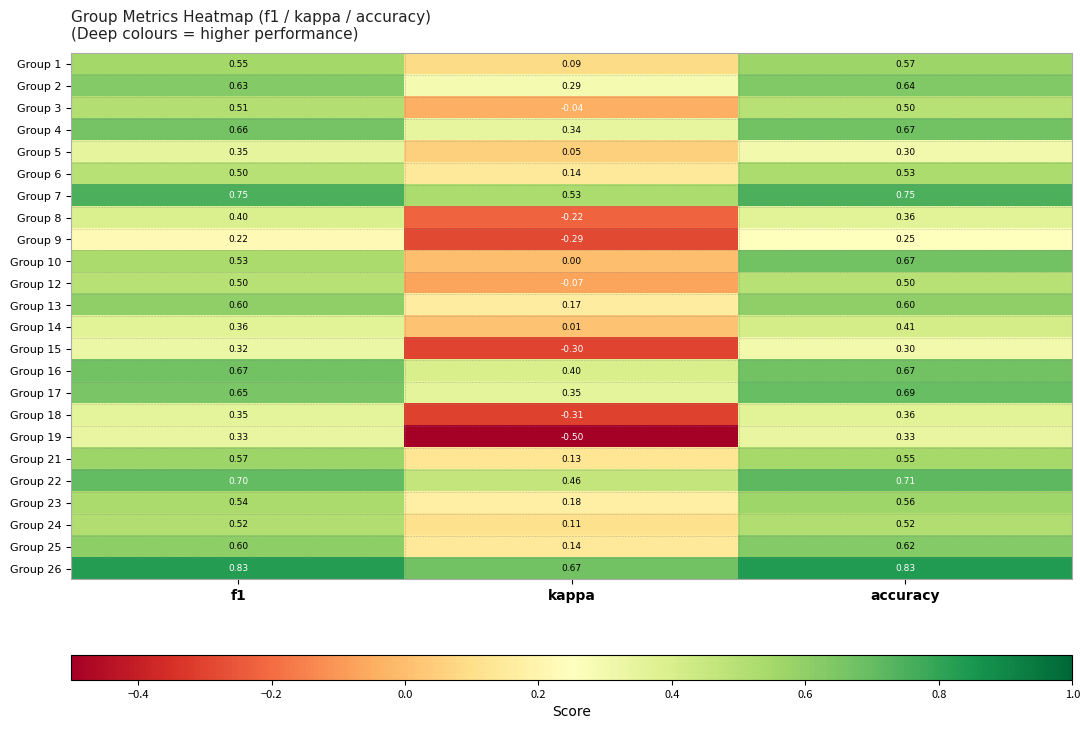

At which category is the sum across all series the highest?

accuracy